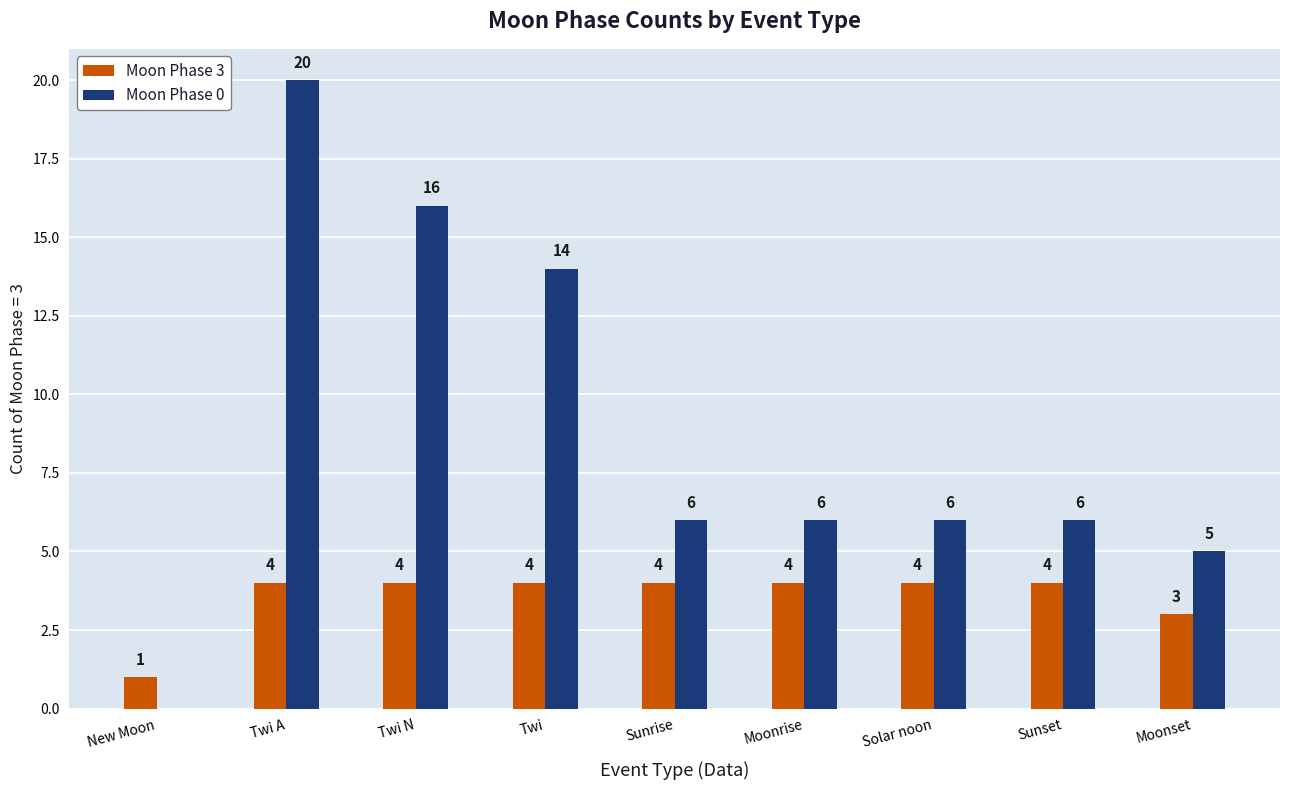

What is the maximum value shown in the chart?

20